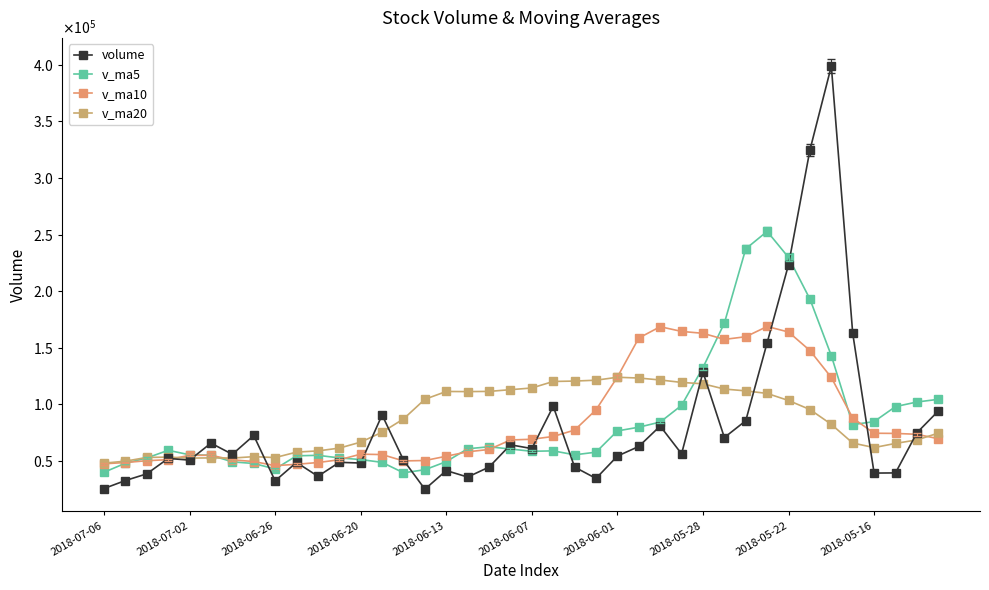

Is this an area chart (filled region under the line)?

No